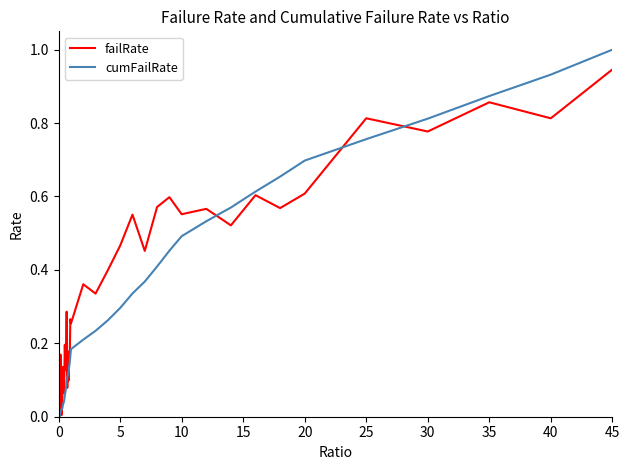

Which series has the widest spread of values?

cumFailRate